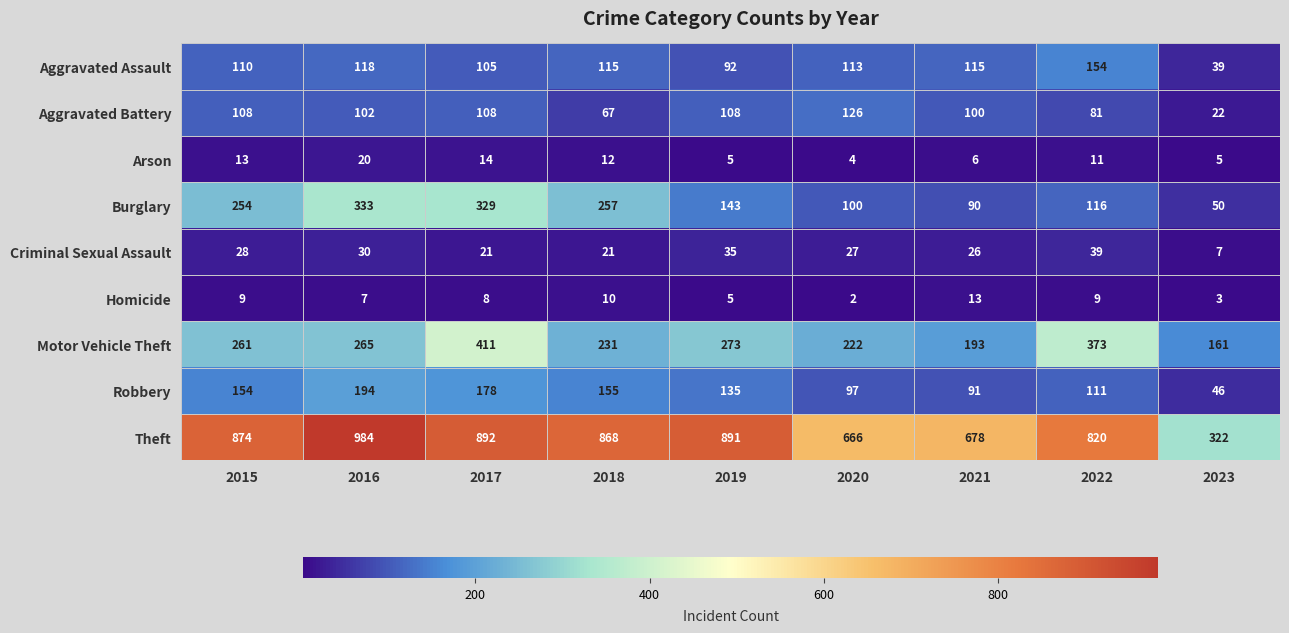

The Aggravated Battery series shows 126 at 2020. True or false?

True